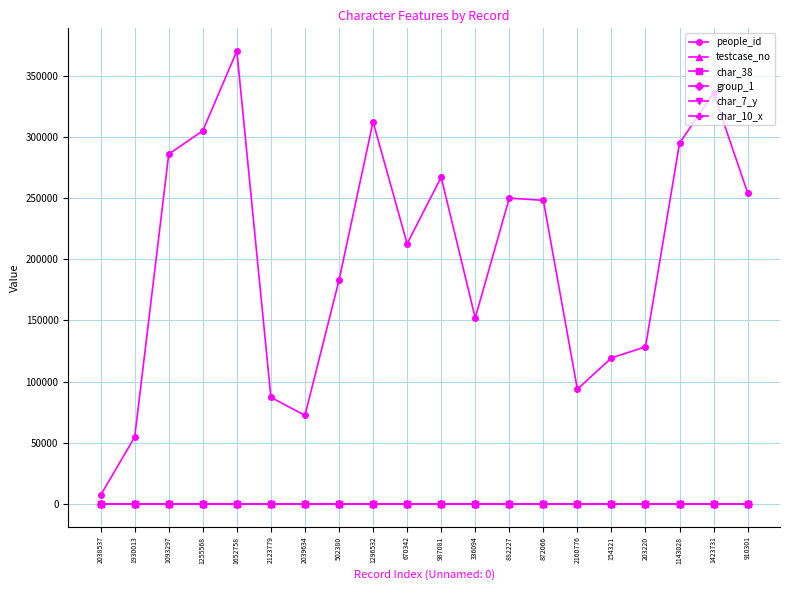

The people_id series shows 124146 at 987081. True or false?

False